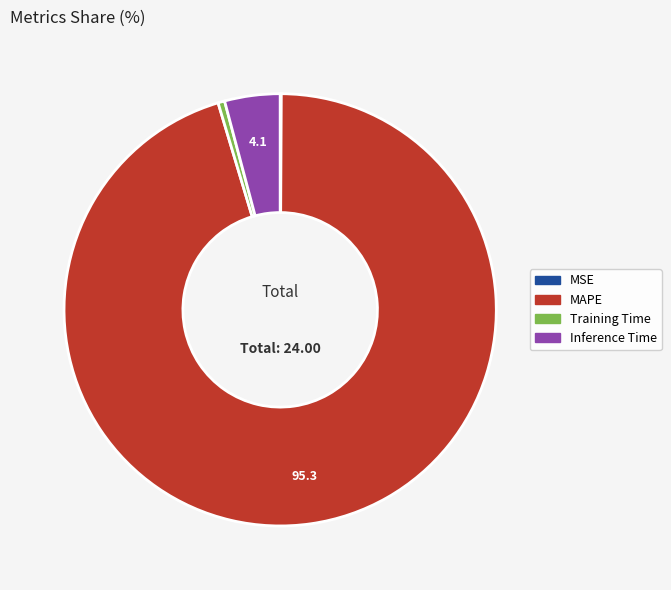

Which has a higher value, Inference Time or Training Time?

Inference Time